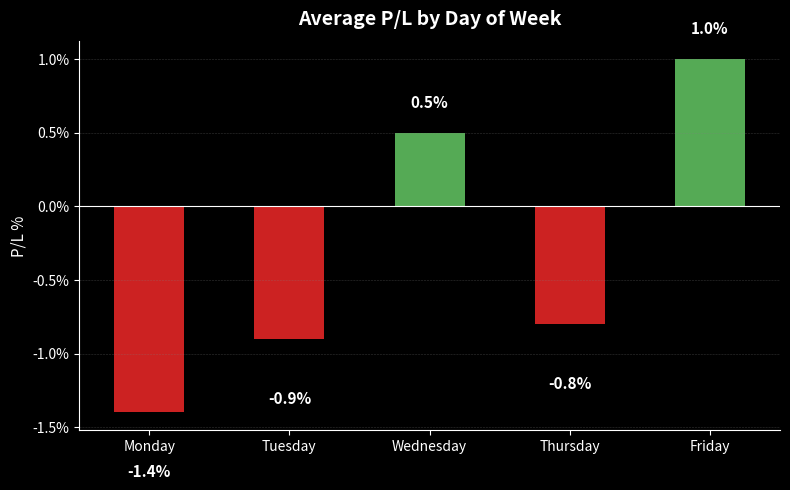

Rank the categories by value from lowest to highest.

Monday, Tuesday, Thursday, Wednesday, Friday